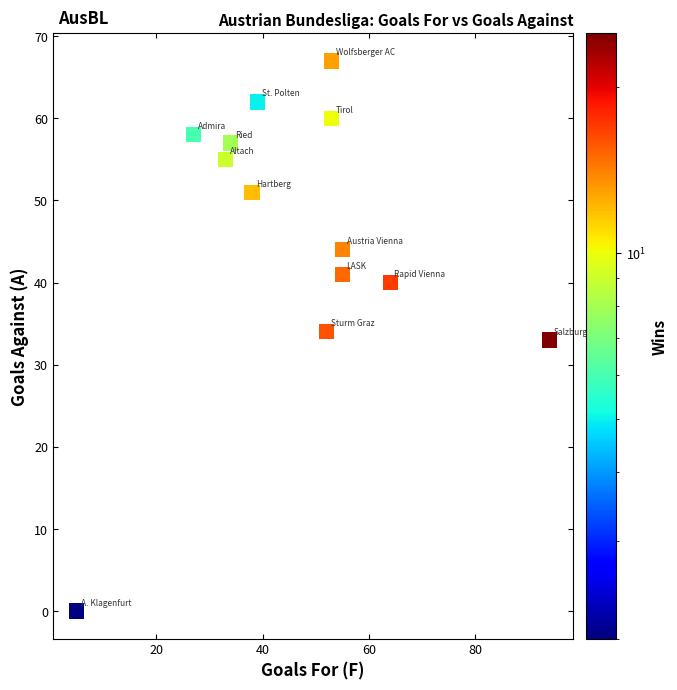

What is the range of Y values (max minus min)?

67